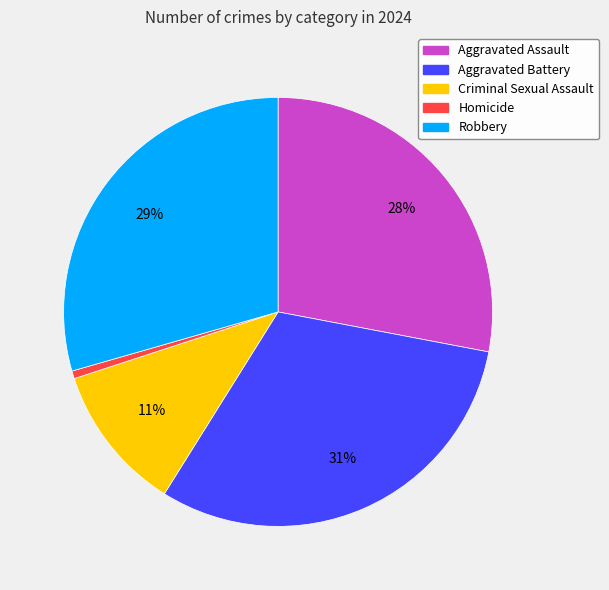

Rank the categories by value from lowest to highest.

Homicide, Criminal Sexual Assault, Aggravated Assault, Robbery, Aggravated Battery